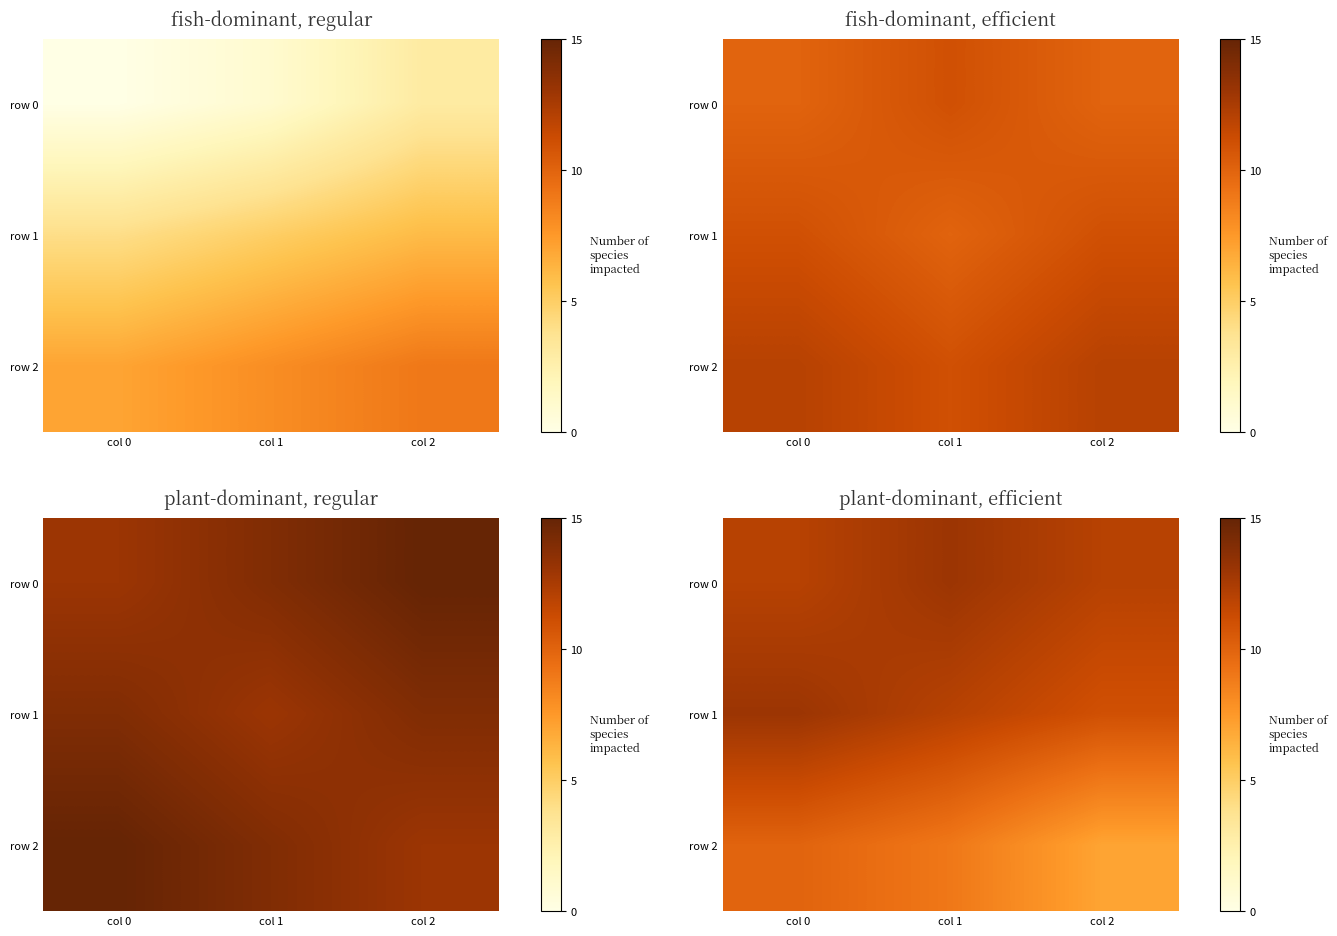

What is the sum of all row 1 values?

36